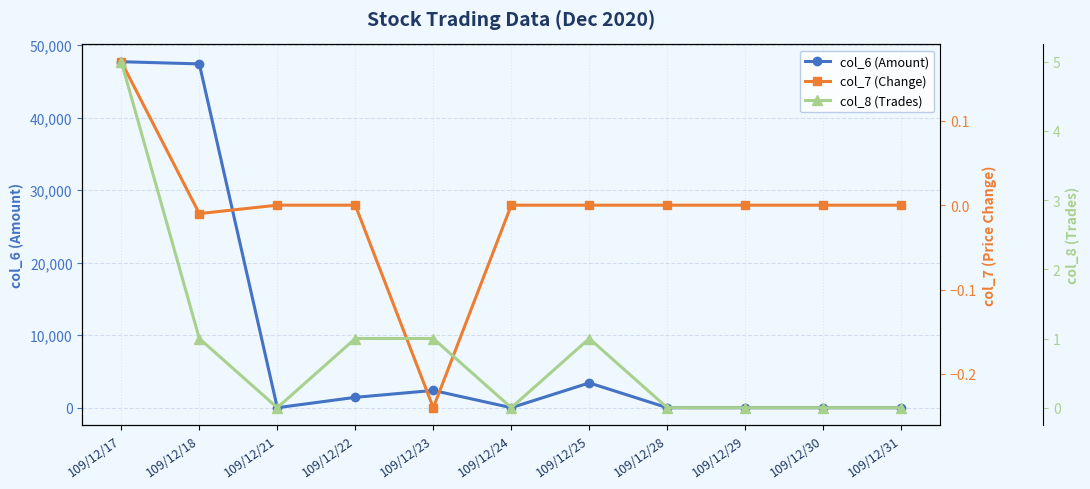

What are all the series names shown in the legend?

col_6 (Amount), col_7 (Change), col_8 (Trades)